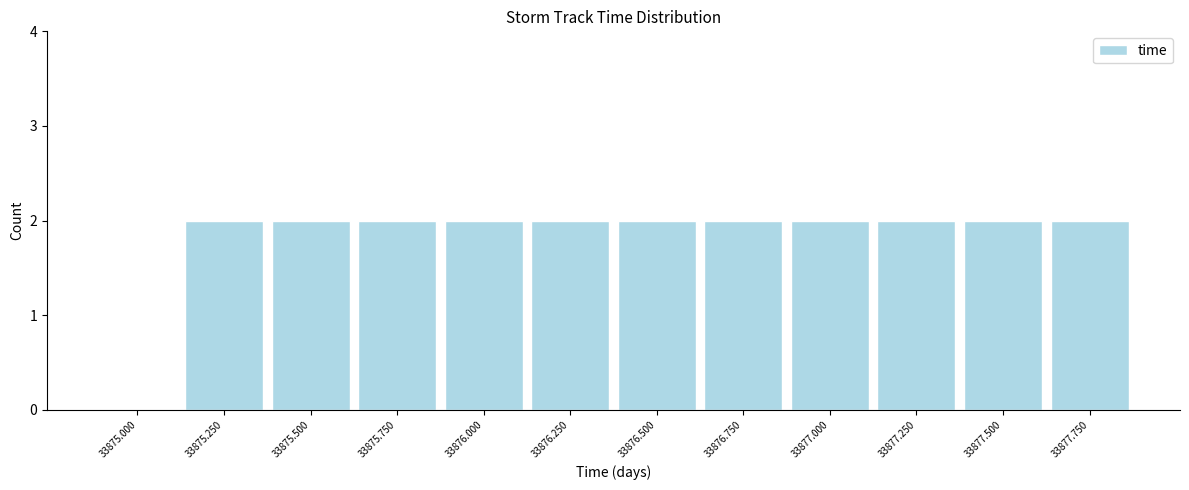

Reading left to right, list all the values displayed in this chart.

33875.000=0	33875.250=2	33875.500=2	33875.750=2	33876.000=2	33876.250=2	33876.500=2	33876.750=2	33877.000=2	33877.250=2	33877.500=2	33877.750=2